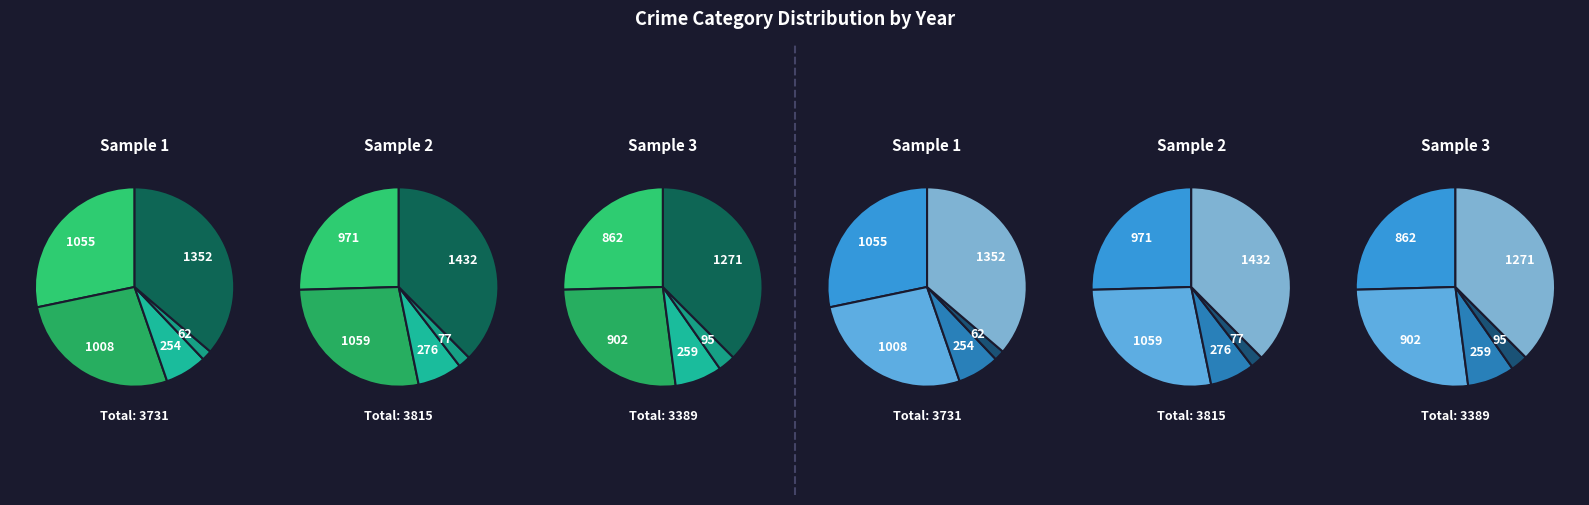

Which slice is the smallest?

Homicide